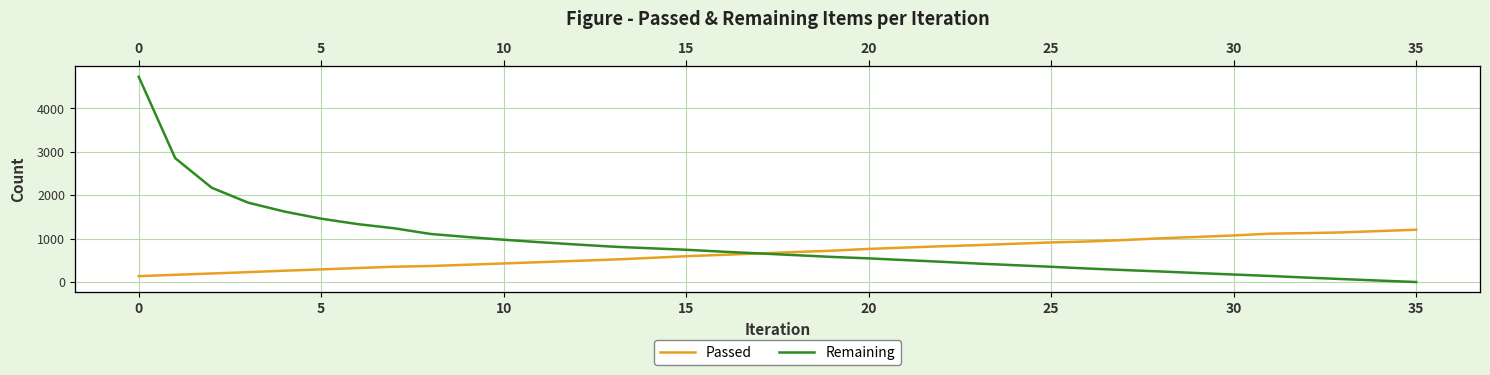

Which series has the largest total across all categories?

Remaining